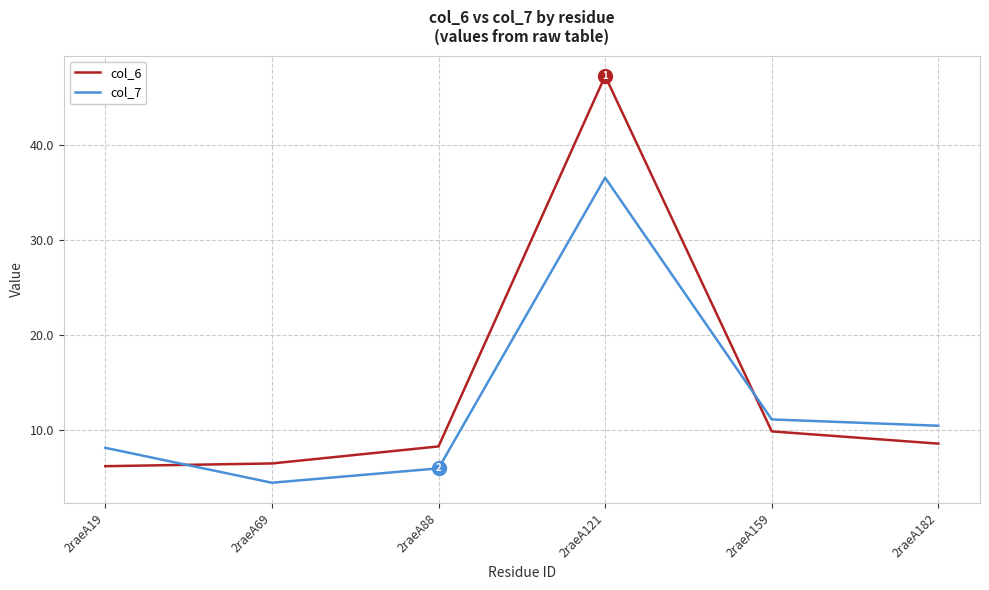

What are all the series names shown in the legend?

col_6, col_7